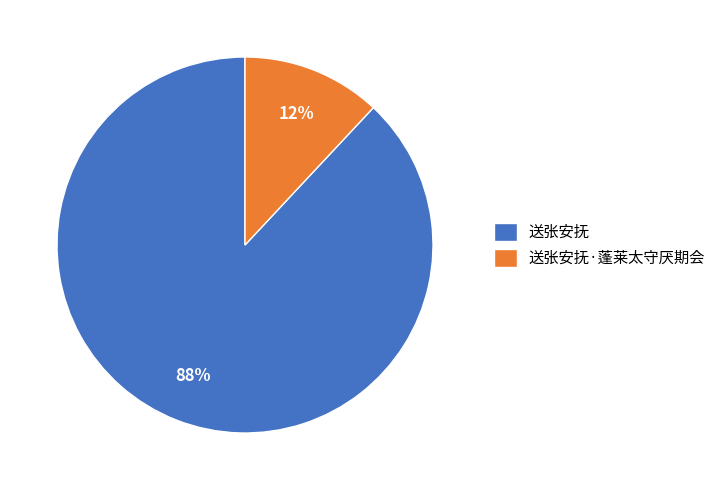

What is the smallest slice in the pie chart?

送张安抚·蓬莱太守厌期会